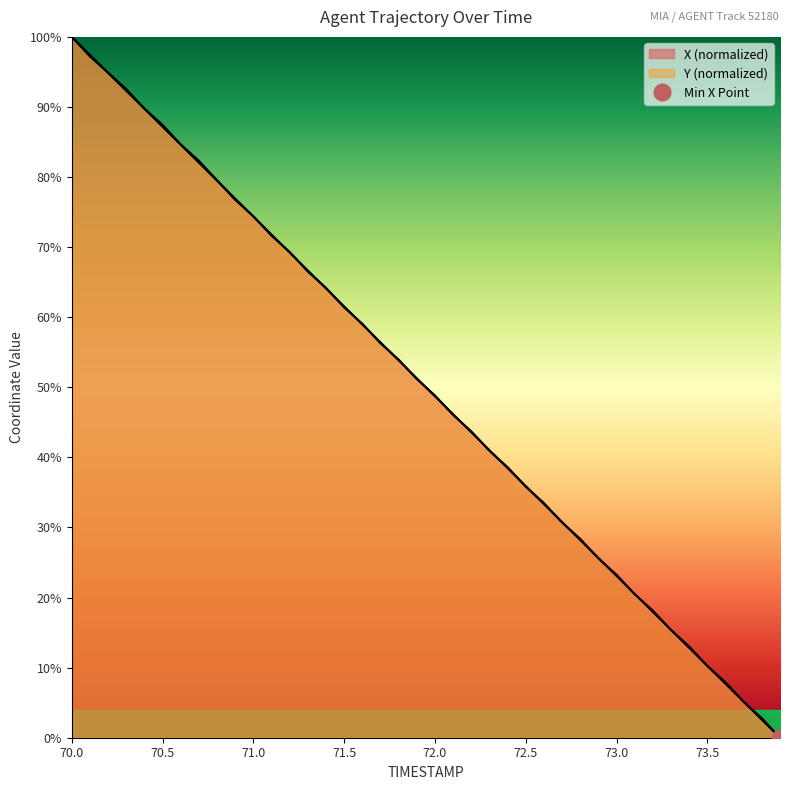

Reading left to right, what are all the values shown in this chart?

X: 70.0=100.0	70.1=97.4	70.2=94.9	70.3=92.3	70.4=89.7	70.5=87.2	70.6=84.6	70.7=82.1	70.8=79.5	70.9=76.9	71.0=74.4	71.1=71.8	71.2=69.2	71.3=66.7	71.4=64.1	71.5=61.5	71.6=59.0	71.7=56.4	71.8=53.8	71.9=51.3	72.0=48.7	72.1=46.2	72.2=43.6	72.3=41.0	72.4=38.5	72.5=35.9	72.6=33.3	72.7=30.8	72.8=28.2	72.9=25.6	73.0=23.1	73.1=20.5	73.2=17.9	73.3=15.4	73.4=12.8	73.5=10.3	73.6=7.7	73.7=5.1	73.8=2.6	73.9=0.0
Y: 70.0=100.0	70.1=97.2	70.2=94.9	70.3=92.6	70.4=89.8	70.5=87.4	70.6=84.7	70.7=82.3	70.8=79.5	70.9=76.7	71.0=74.4	71.1=71.6	71.2=69.3	71.3=66.5	71.4=64.2	71.5=61.4	71.6=59.1	71.7=56.3	71.8=54.0	71.9=51.2	72.0=48.8	72.1=46.0	72.2=43.7	72.3=40.9	72.4=38.6	72.5=35.8	72.6=33.5	72.7=30.7	72.8=28.4	72.9=25.6	73.0=23.3	73.1=20.5	73.2=18.1	73.3=15.3	73.4=13.0	73.5=10.2	73.6=7.9	73.7=5.1	73.8=2.8	73.9=0.0